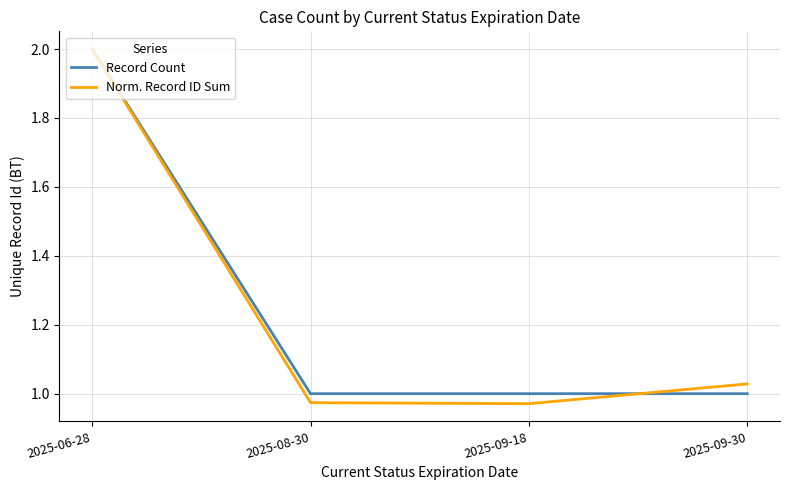

What position from the left is 2025-09-30?

4